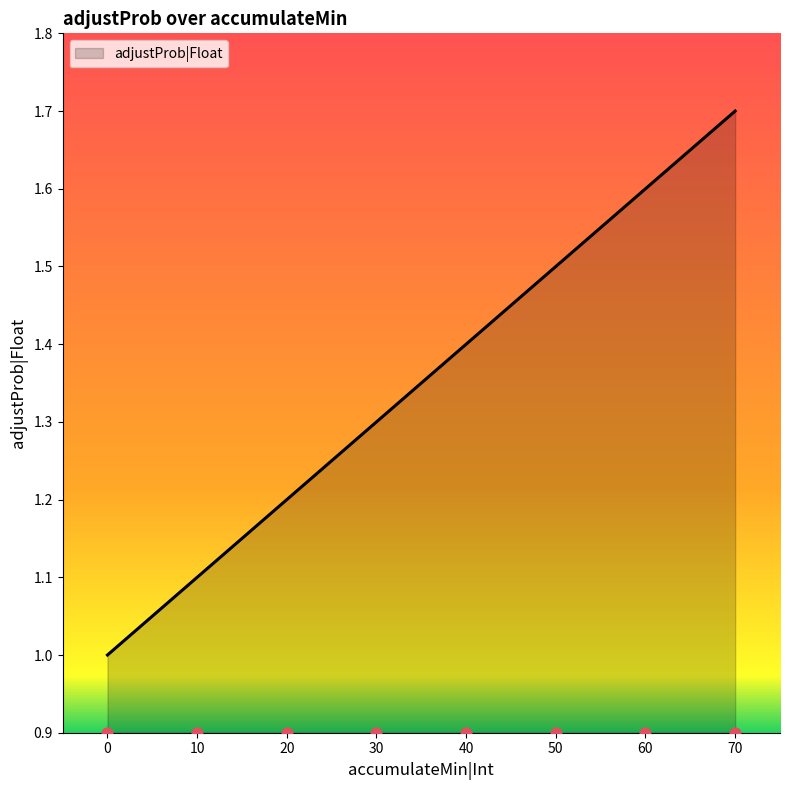

What is the change in value from 20 to 30?

+0.1